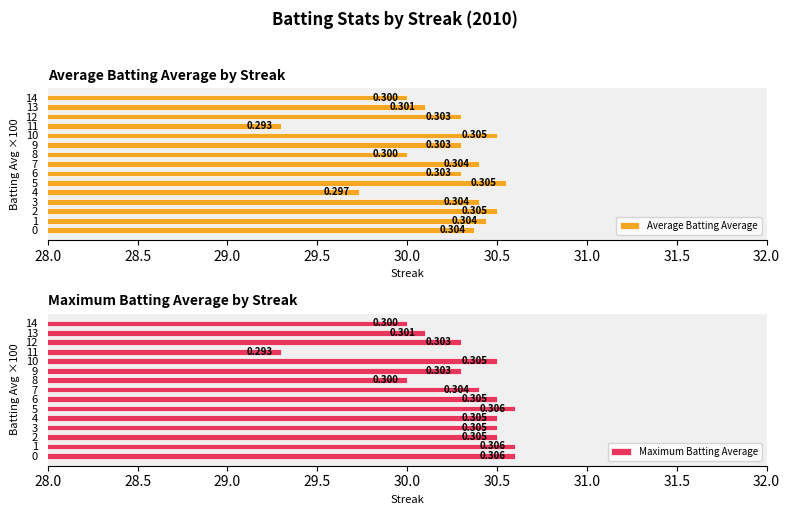

What is the maximum value for Average Batting Average?

30.6